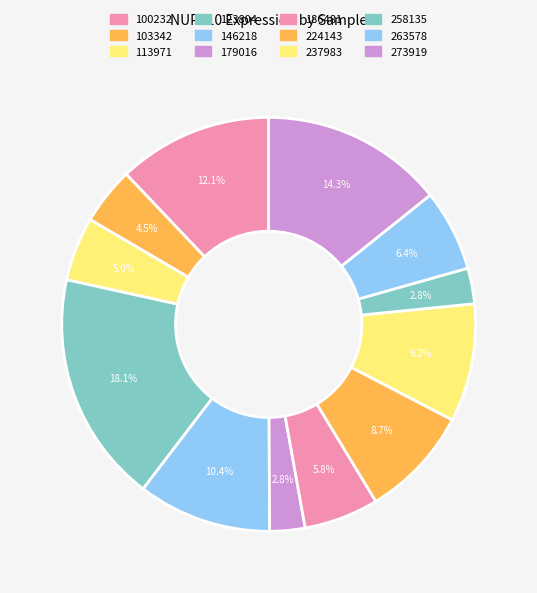

How many segments does this pie chart have?

12